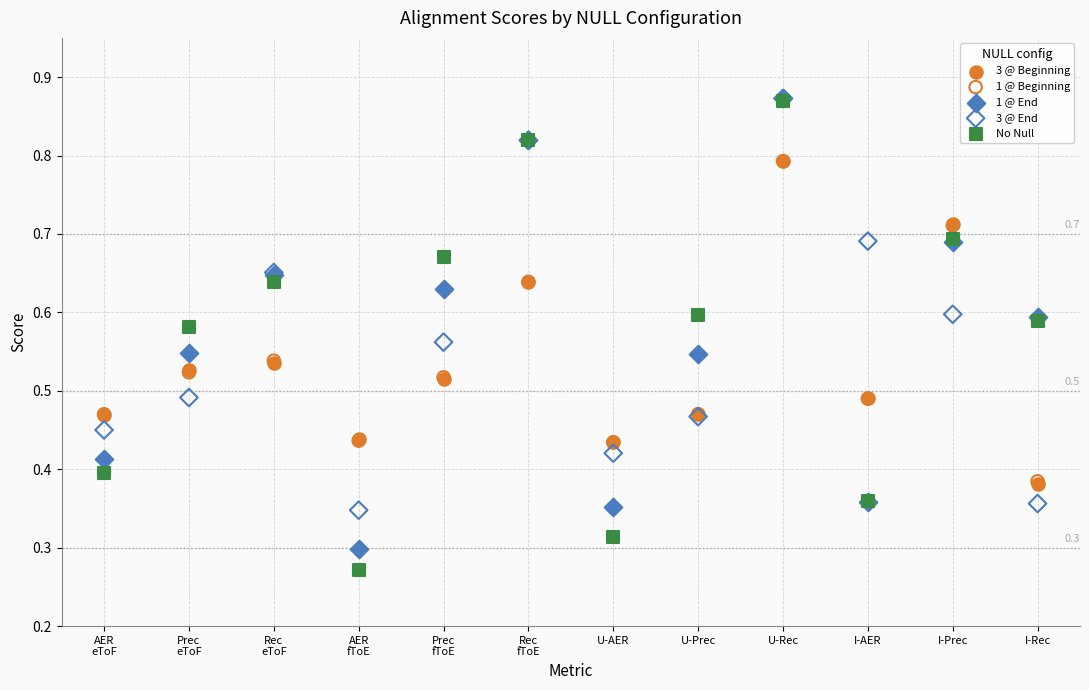

Which series reaches the minimum Y coordinate?

No Null